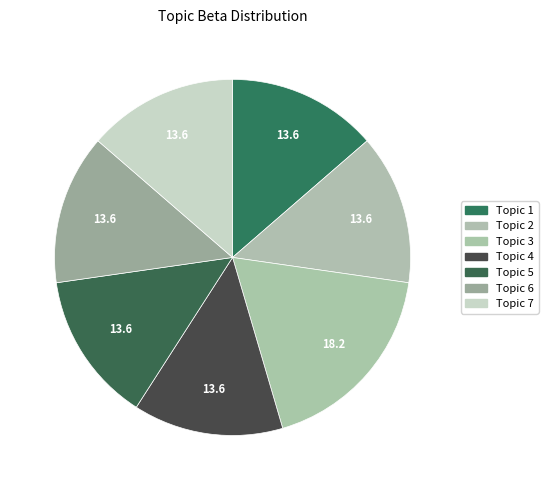

Which category has the smallest portion of the pie?

Topic 1